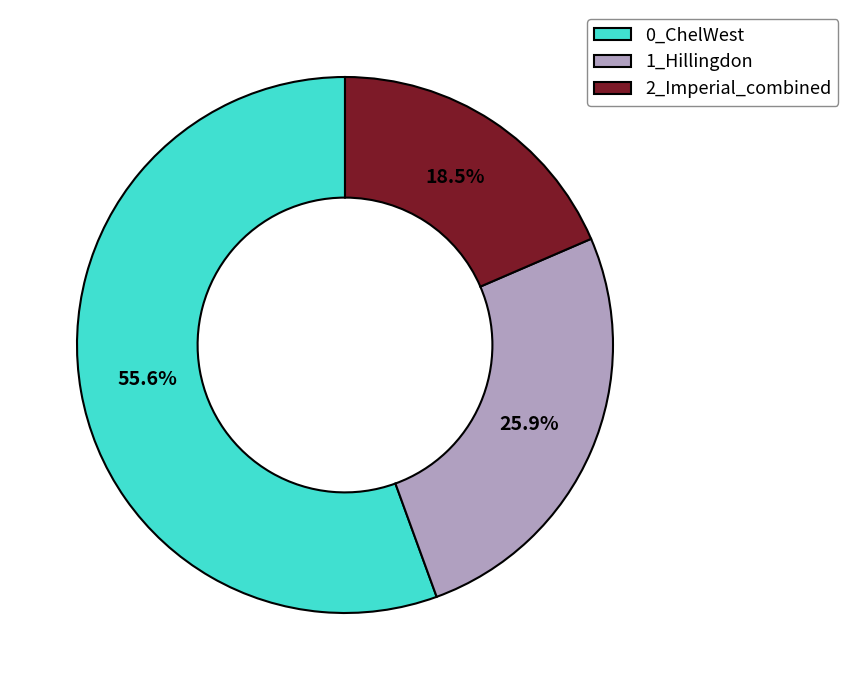

Rank the categories by value from lowest to highest.

2_Imperial_combined, 1_Hillingdon, 0_ChelWest